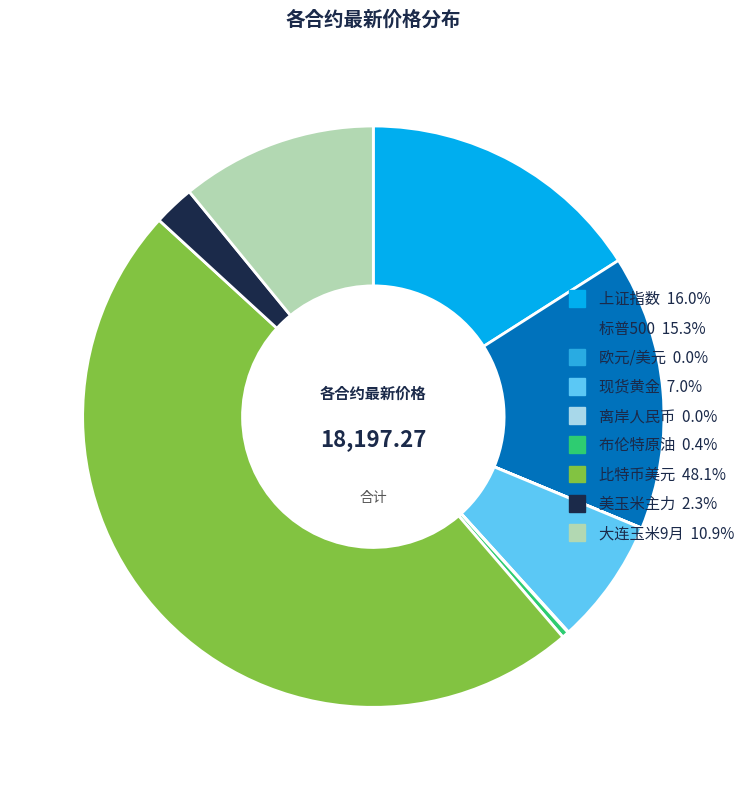

True or false: 比特币美元 accounts for 48% of the total.

True